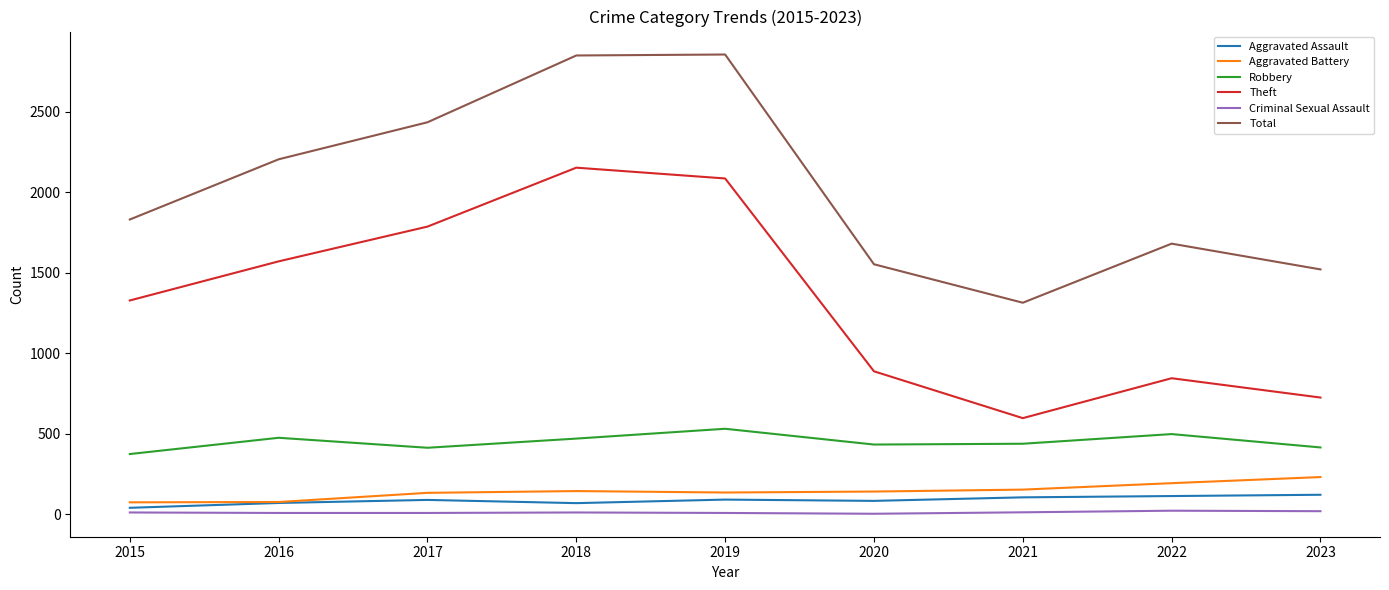

Is the value of Theft at 2021 greater than the value of Aggravated Battery at 2023?

Yes